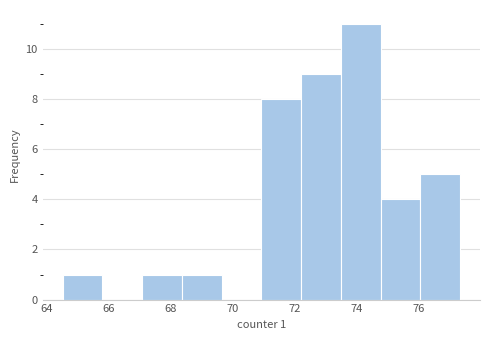

Over which range of the x-axis is the bar tallest?

73.4 to 74.8